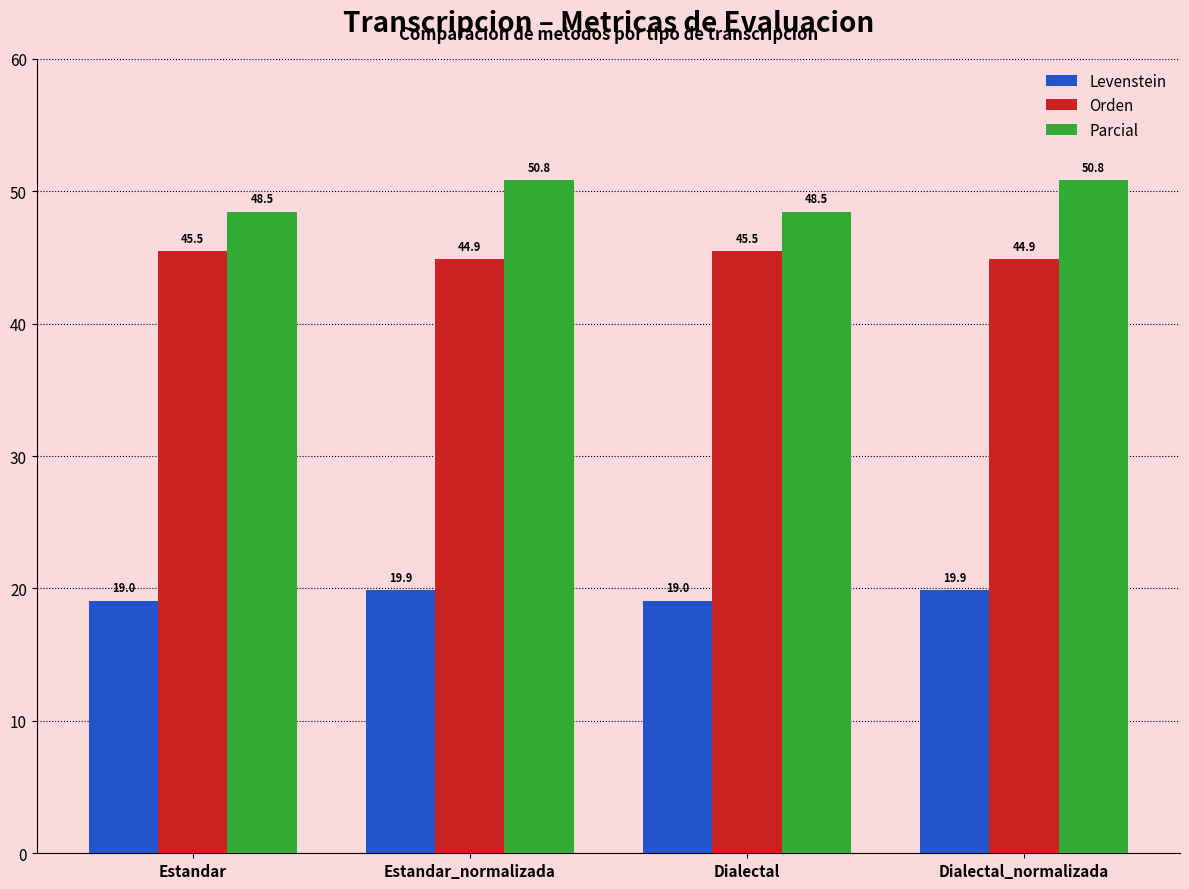

What is the greatest value displayed?

50.8